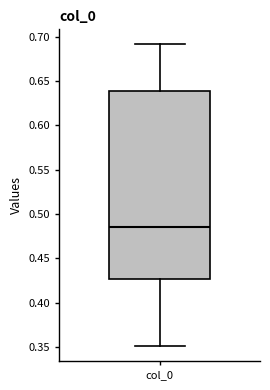

Transcribe this box plot: give where the median line is, the range the box spans, and where the two whiskers end, as read against the y-axis. The values are not printed on the chart, so give them approximately, as read against the axis.

median 0.485, box 0.425 to 0.640, whiskers 0.350 to 0.690